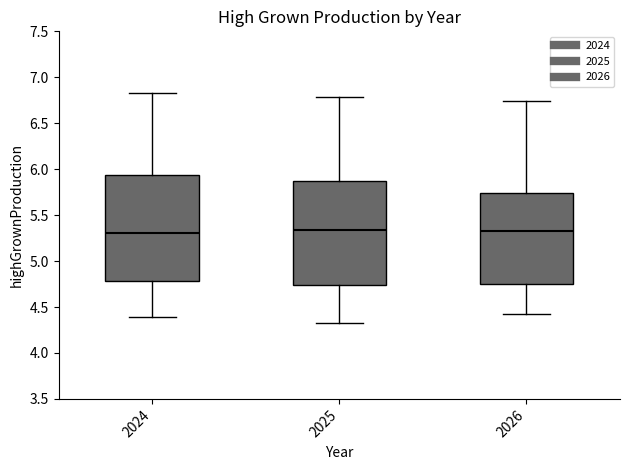

Where does the upper whisker of the box at x = 2026 end on the y-axis? The values are not printed on the chart, so give them approximately, as read against the axis.

6.75